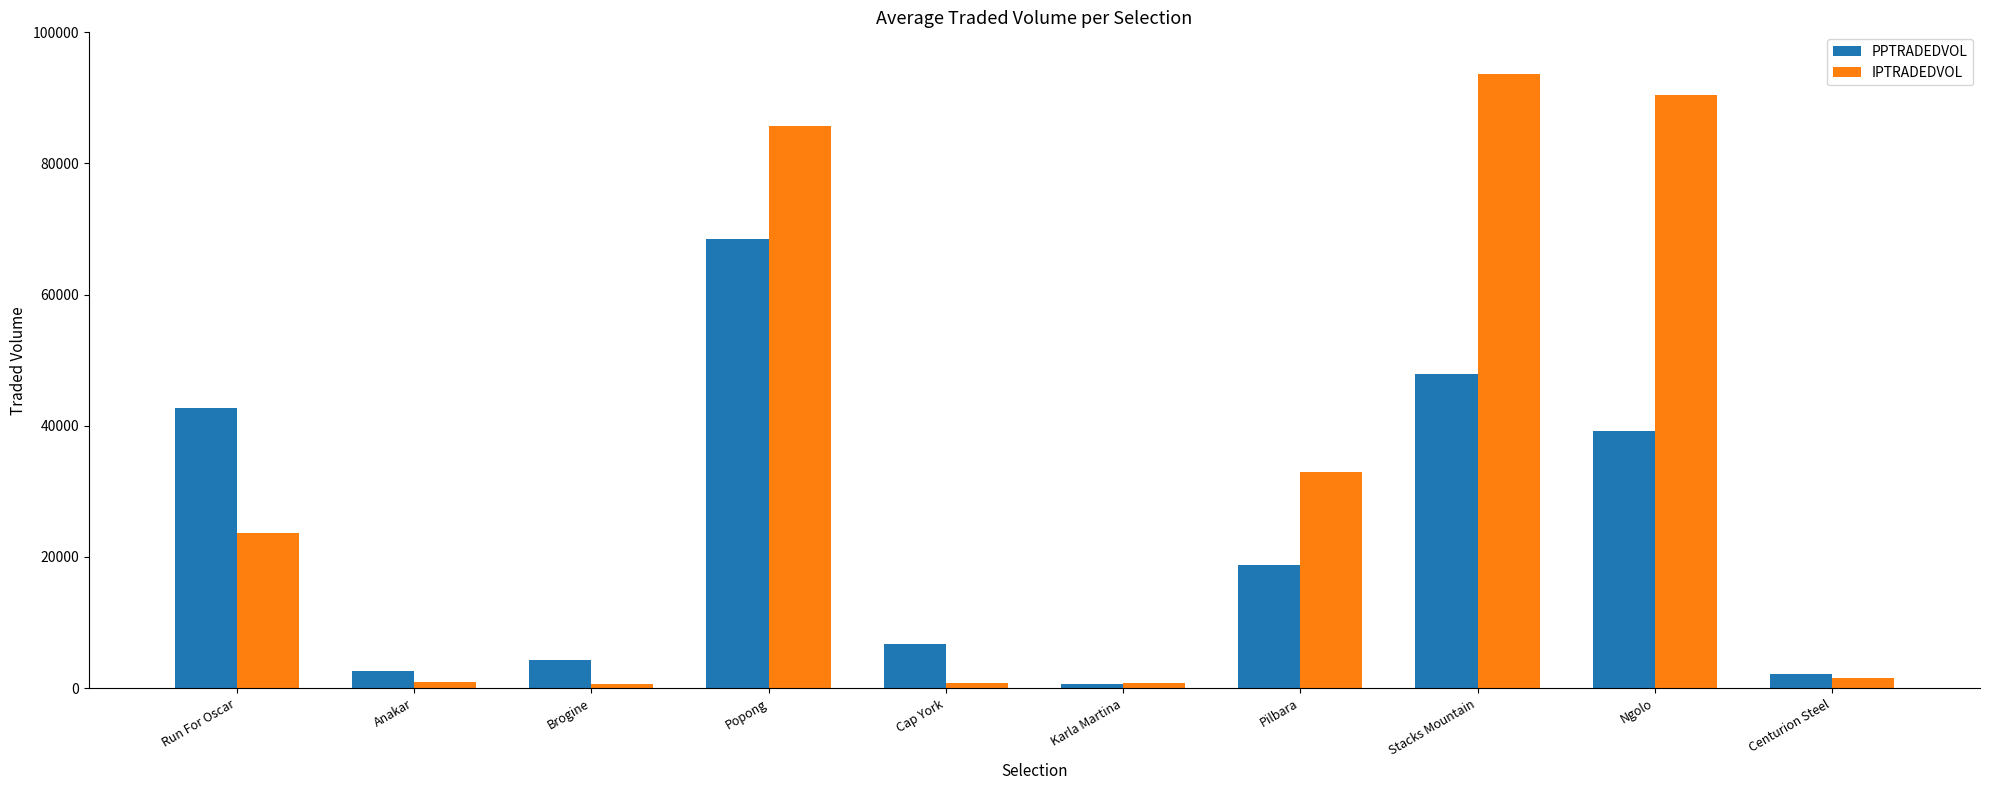

What is the maximum value shown in the chart?

93685.4